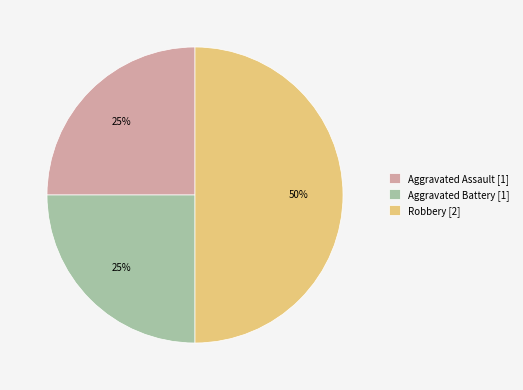

Is Aggravated Battery [1] the majority of the pie?

No